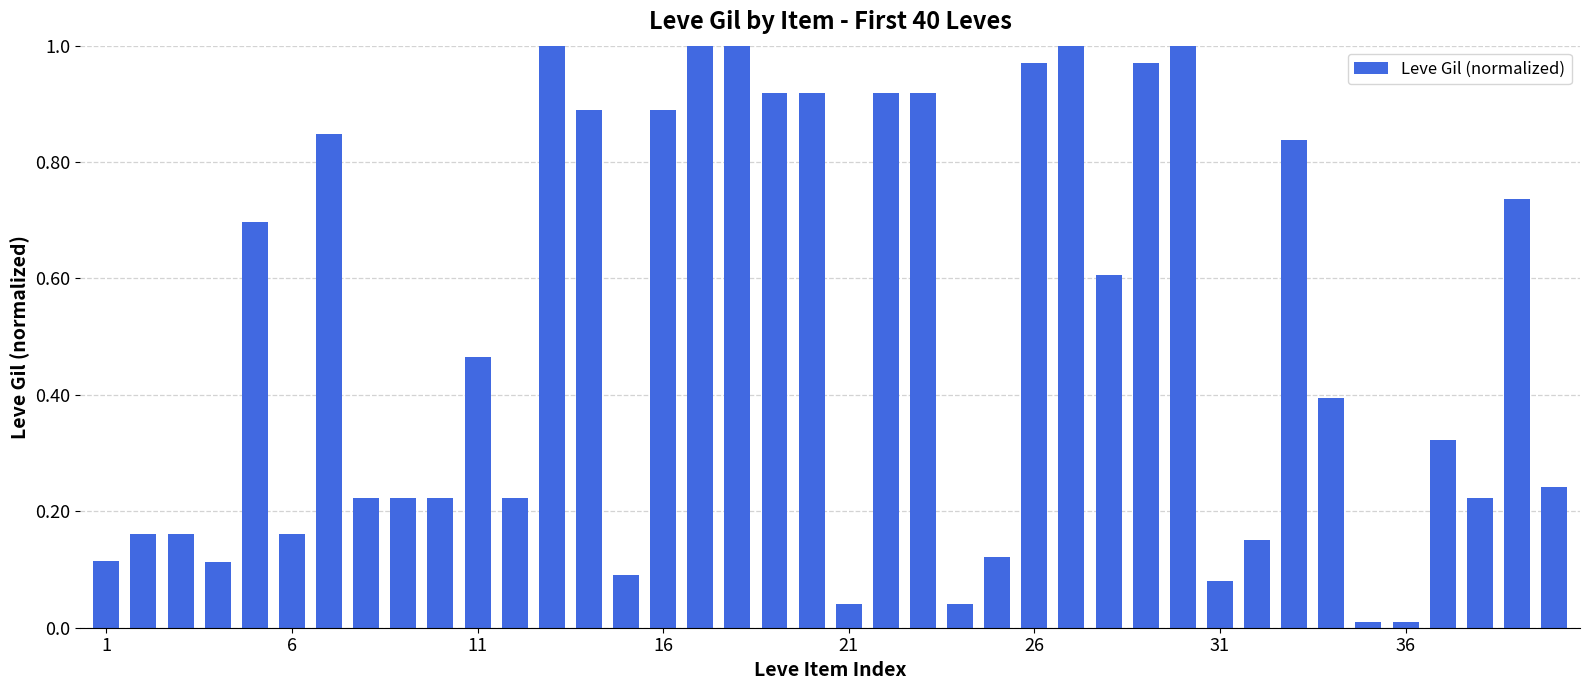

What is the sum of all values?

19.9